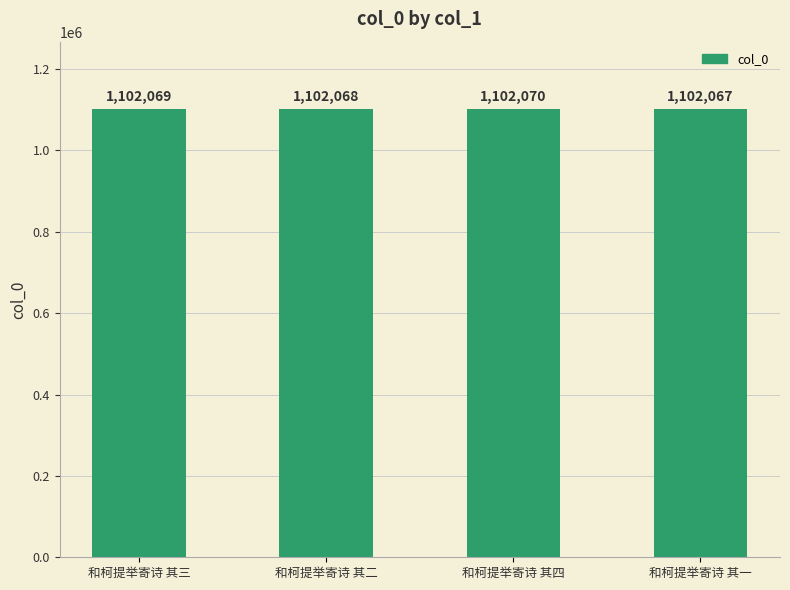

Are the bars grouped side by side (vs. stacked)?

No